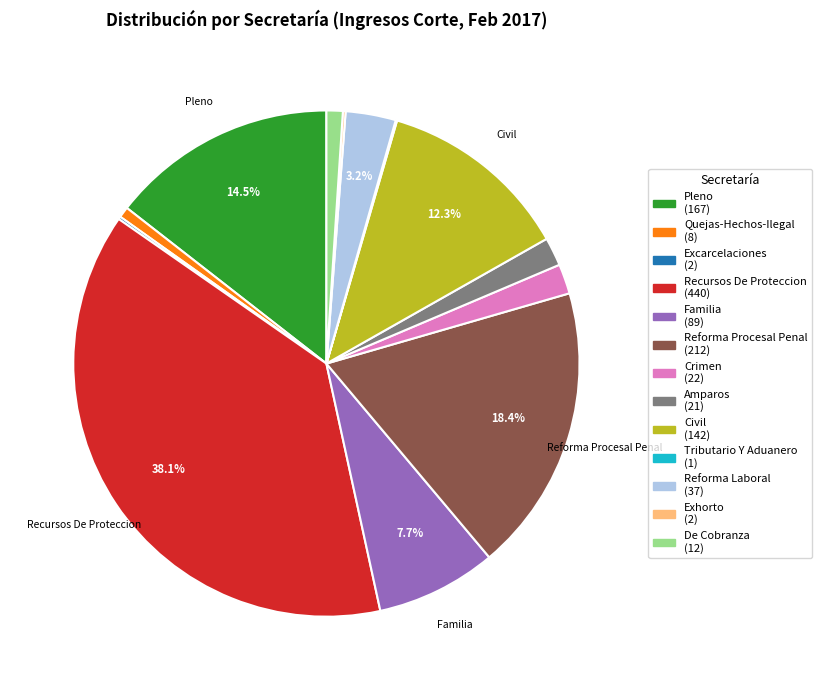

Does any single category account for the majority?

No